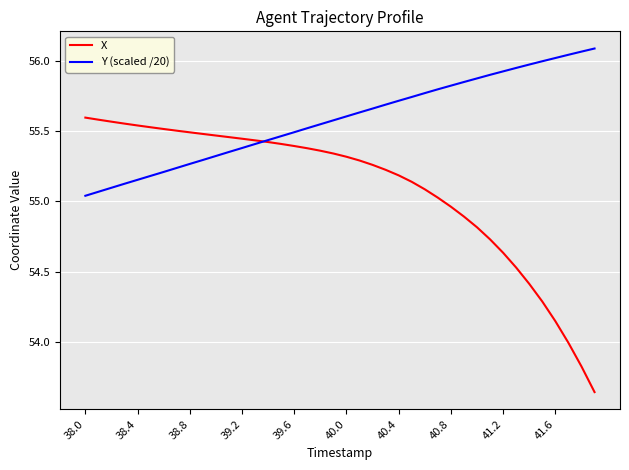

Which series has the widest spread of values?

X